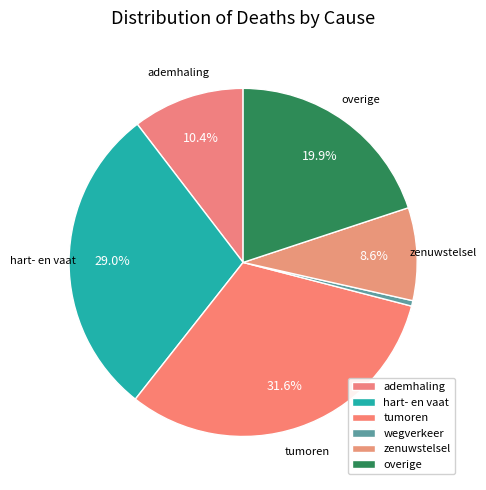

Which category has the smallest portion of the pie?

wegverkeer